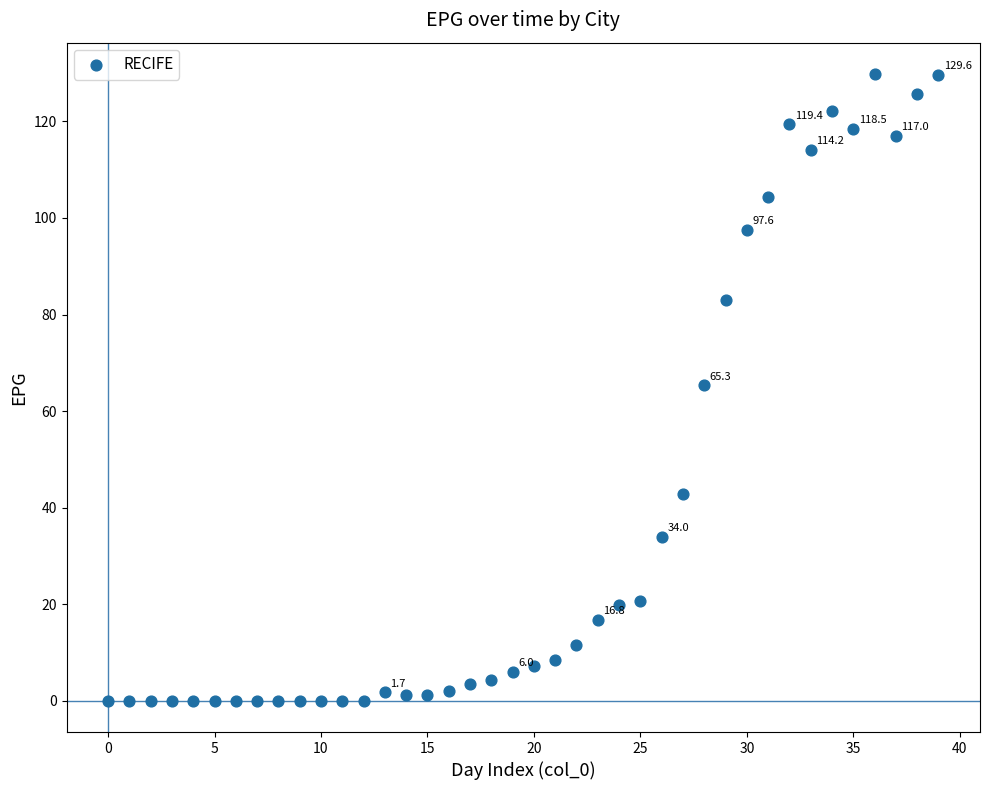

What is the range of Y values (max minus min)?

129.8